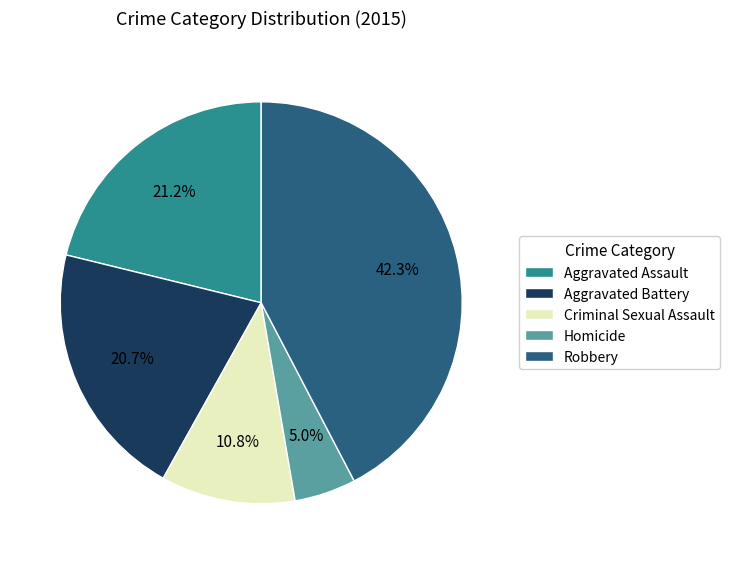

How many slices are in this pie chart?

5